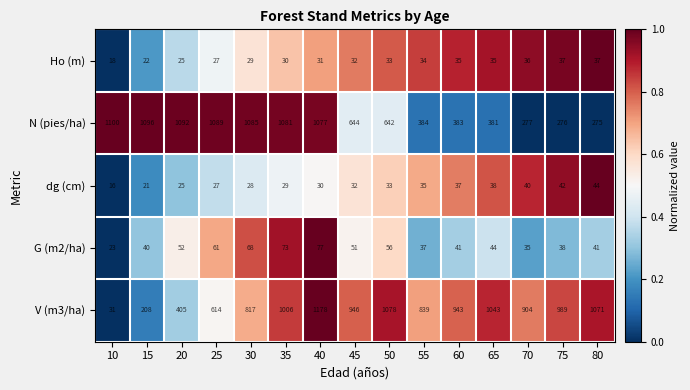

What is the sum of the dg (cm) values at 75 and 35?

71